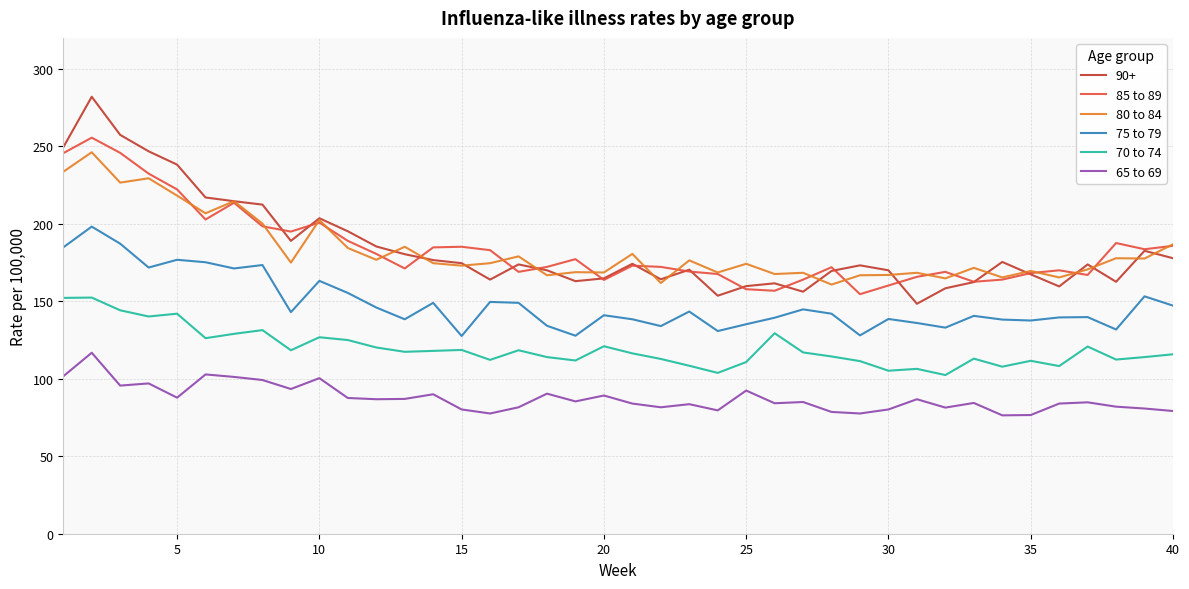

True or false: 65 to 69 and 80 to 84 cross at least once.

False